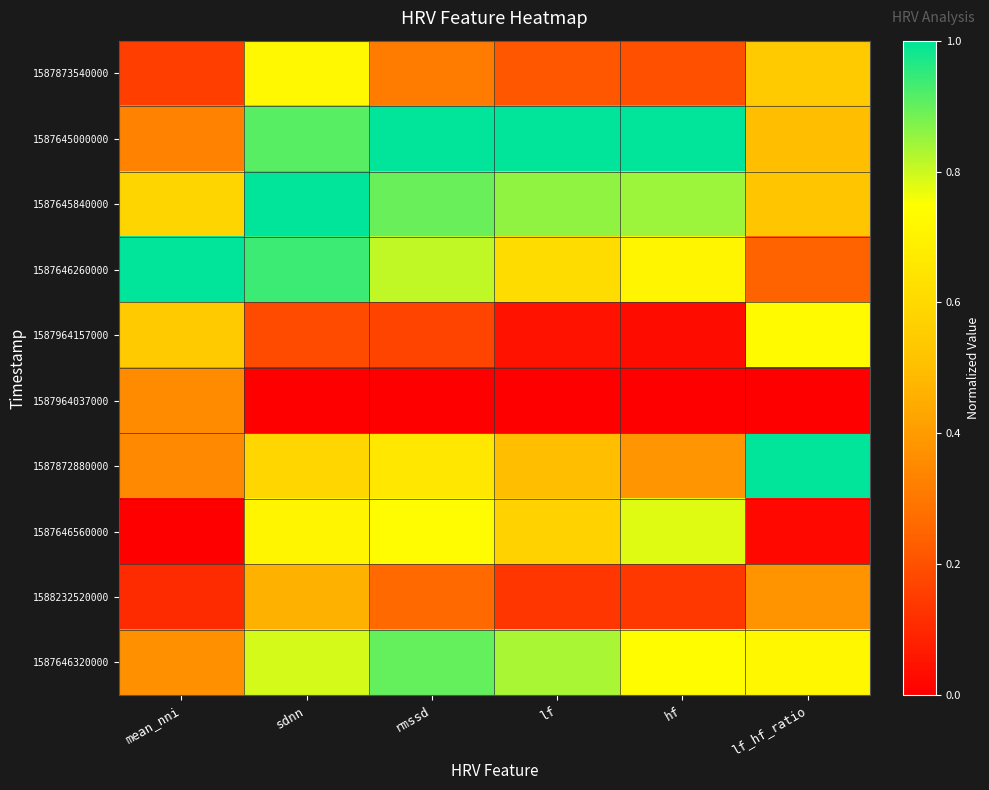

Reading right to left, what are all the values shown in this chart?

1587873540000: lf_hf_ratio=0.5	hf=0.2	lf=0.2	rmssd=0.3	sdnn=0.7	mean_nni=0.2
1587645000000: lf_hf_ratio=0.5	hf=1.0	lf=1.0	rmssd=1.0	sdnn=0.9	mean_nni=0.3
1587645840000: lf_hf_ratio=0.5	hf=0.8	lf=0.9	rmssd=0.9	sdnn=1.0	mean_nni=0.6
1587646260000: lf_hf_ratio=0.2	hf=0.7	lf=0.6	rmssd=0.8	sdnn=0.9	mean_nni=1.0
1587964157000: lf_hf_ratio=0.7	hf=0.0	lf=0.0	rmssd=0.2	sdnn=0.2	mean_nni=0.5
1587964037000: lf_hf_ratio=0.0	hf=0.0	lf=0.0	rmssd=0.0	sdnn=0.0	mean_nni=0.4
1587872880000: lf_hf_ratio=1.0	hf=0.4	lf=0.5	rmssd=0.7	sdnn=0.6	mean_nni=0.3
1587646560000: lf_hf_ratio=0.0	hf=0.8	lf=0.6	rmssd=0.7	sdnn=0.7	mean_nni=0.0
1588232520000: lf_hf_ratio=0.4	hf=0.1	lf=0.1	rmssd=0.3	sdnn=0.5	mean_nni=0.1
1587646320000: lf_hf_ratio=0.7	hf=0.7	lf=0.8	rmssd=0.9	sdnn=0.8	mean_nni=0.4